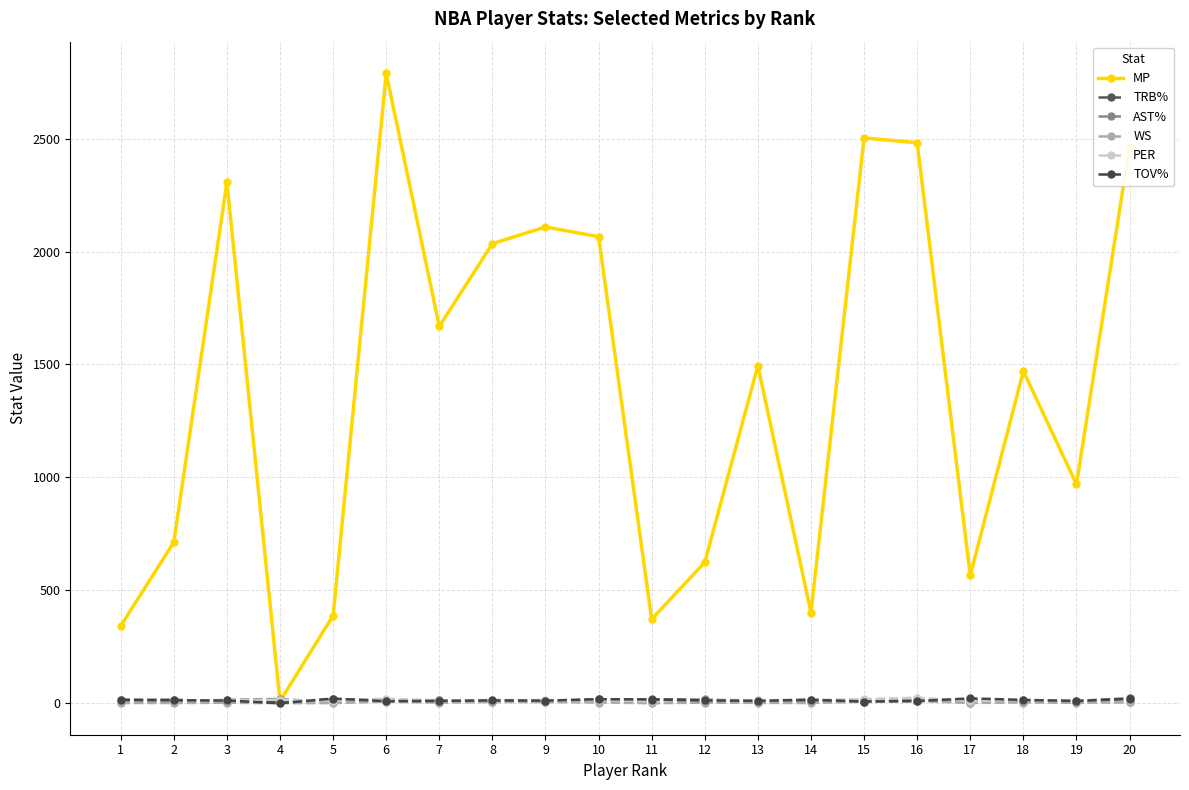

Which series has the largest range (max minus min)?

MP